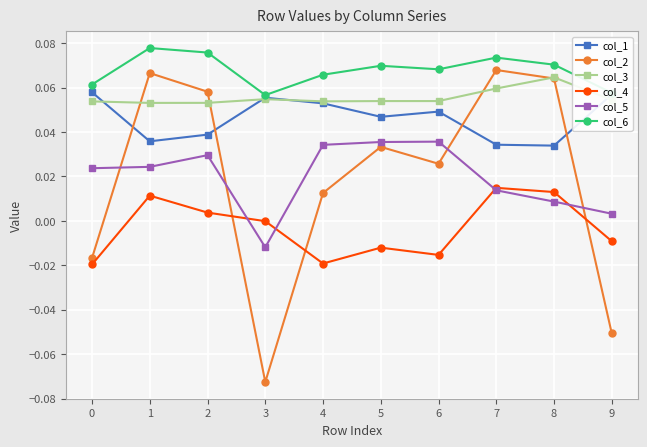

True or false: col_6 and col_3 cross at least once.

False